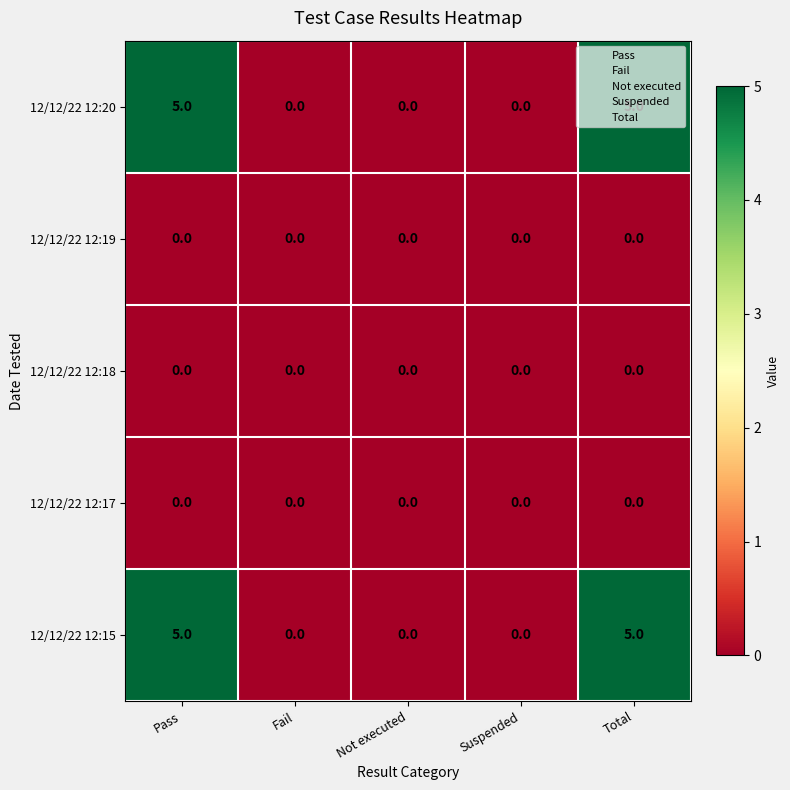

Is the value of 12/12/22 12:17 at Suspended greater than the value of 12/12/22 12:20 at Pass?

No